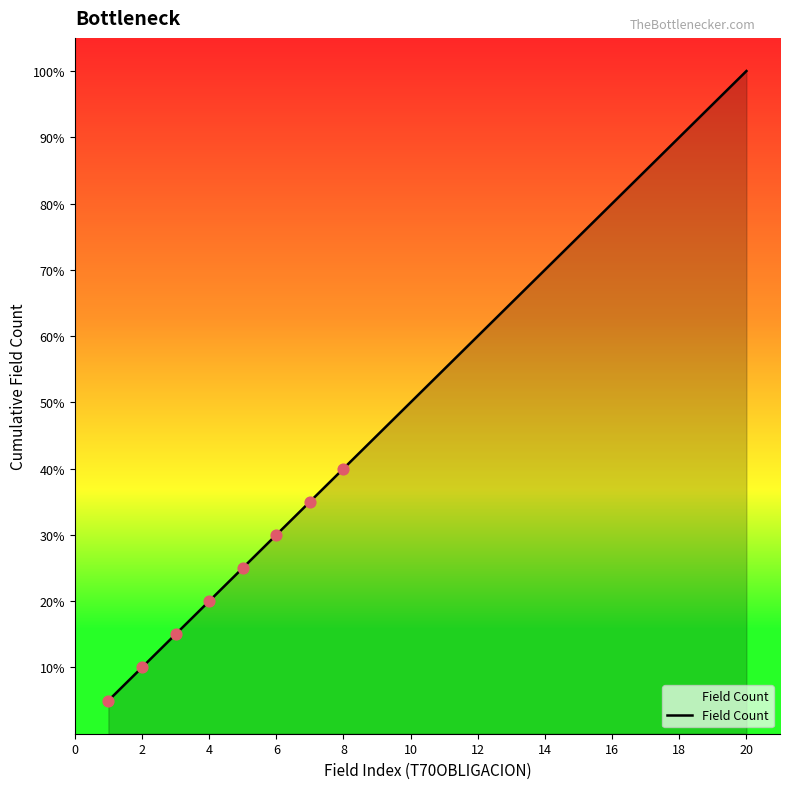

Is this an area chart (filled region under the line)?

Yes